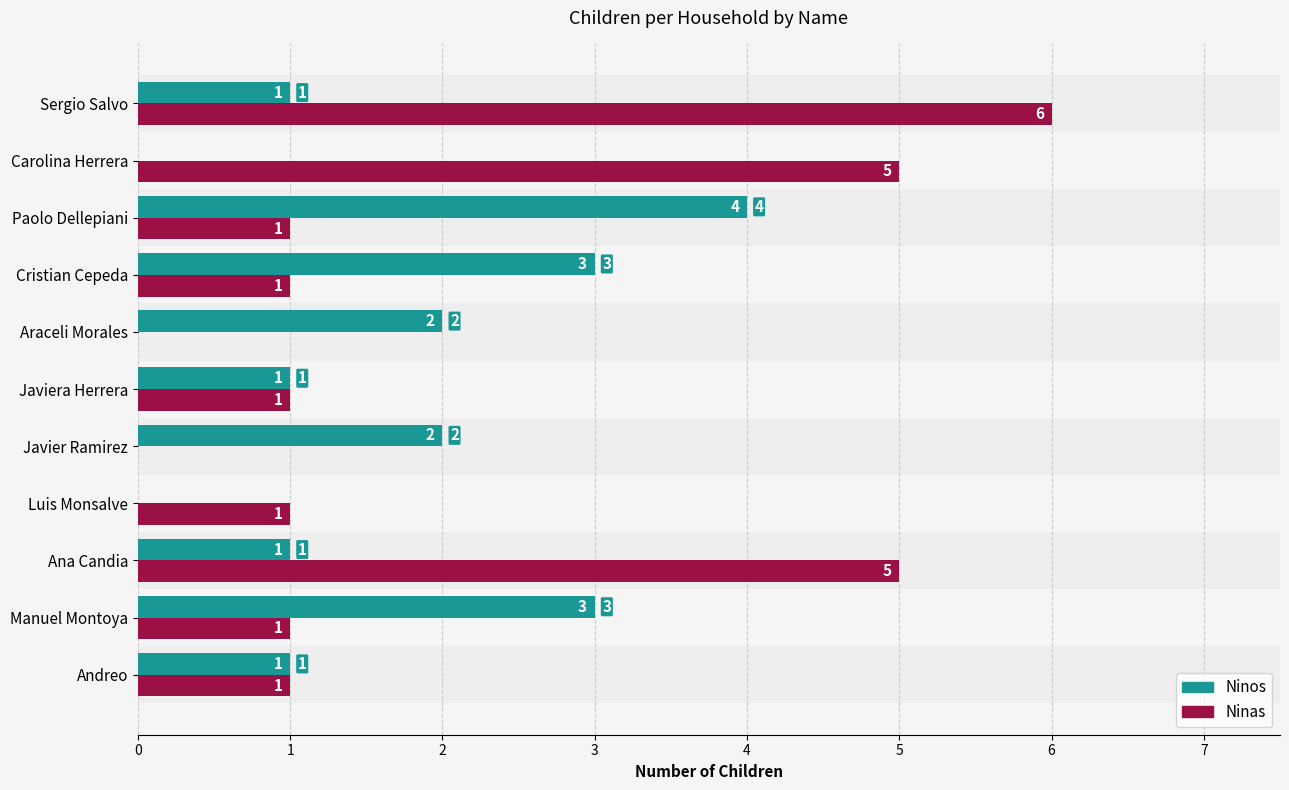

What is the highest value of the Ninas series?

6